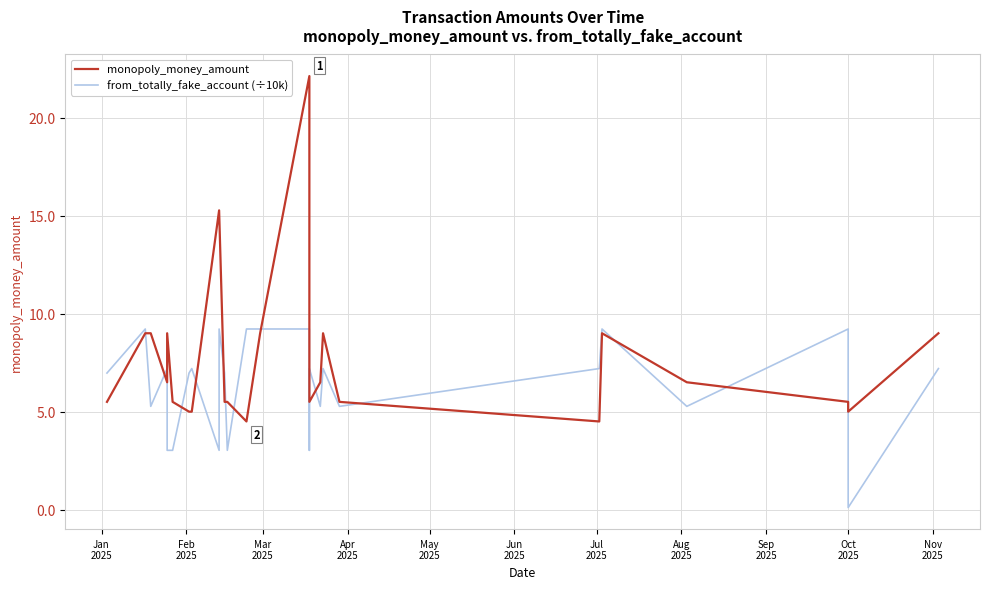

What position from the left is Oct
2025?

10